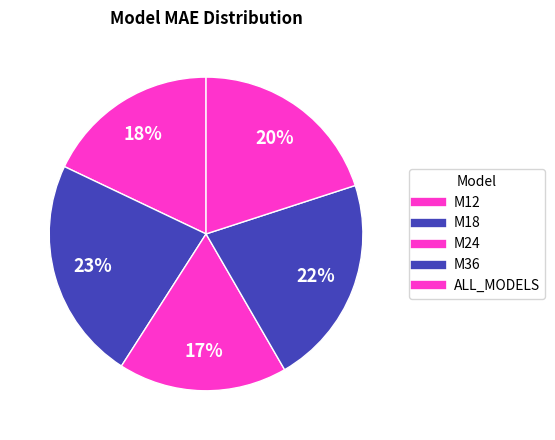

Is it true that M18 is 23% of the pie?

True